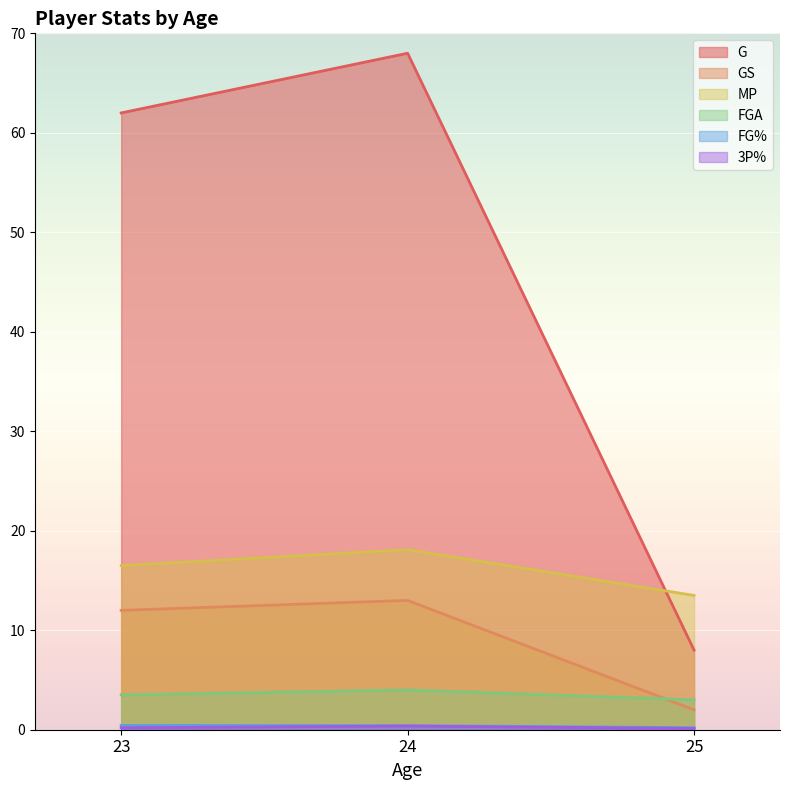

Rank the categories by 3P% value from lowest to highest.

25, 23, 24